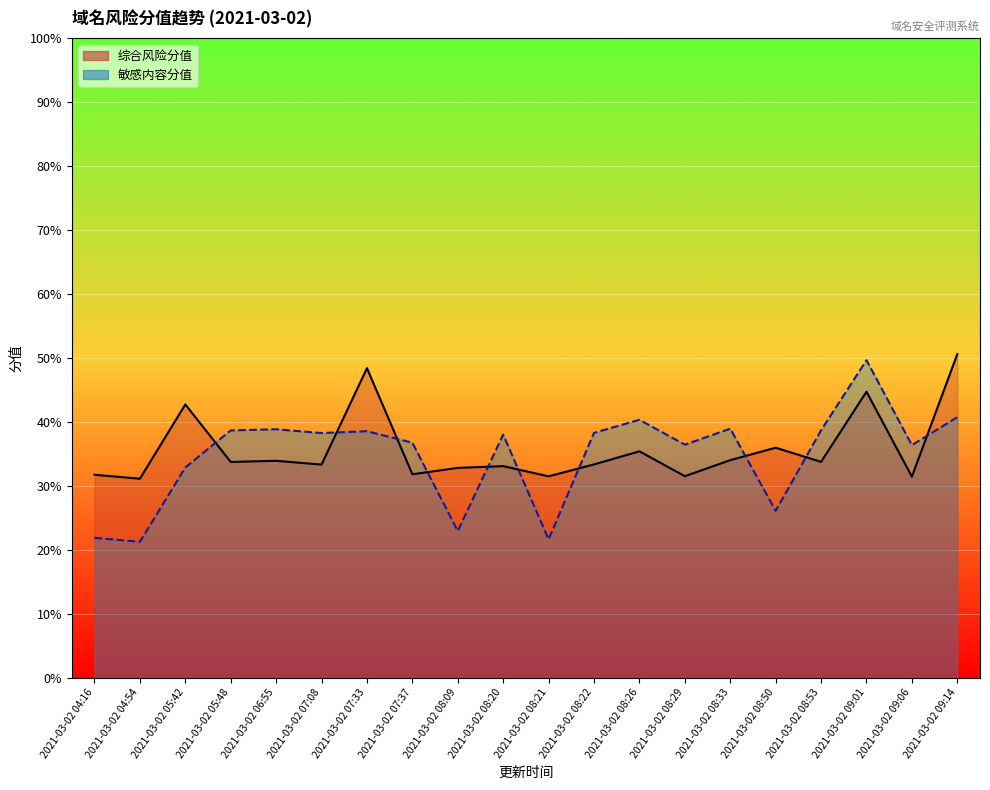

Reading left to right, transcribe all the data shown in this chart.

综合风险分值: 2021-03-02 04:16=31.7	2021-03-02 04:54=31.1	2021-03-02 05:42=42.7	2021-03-02 05:48=33.7	2021-03-02 06:55=33.9	2021-03-02 07:08=33.3	2021-03-02 07:33=48.4	2021-03-02 07:37=31.8	2021-03-02 08:09=32.8	2021-03-02 08:20=33.1	2021-03-02 08:21=31.5	2021-03-02 08:22=33.3	2021-03-02 08:26=35.4	2021-03-02 08:29=31.5	2021-03-02 08:33=34.0	2021-03-02 08:50=36.0	2021-03-02 08:53=33.7	2021-03-02 09:01=44.7	2021-03-02 09:06=31.4	2021-03-02 09:14=50.6
敏感内容分值: 2021-03-02 04:16=21.9	2021-03-02 04:54=21.2	2021-03-02 05:42=32.9	2021-03-02 05:48=38.7	2021-03-02 06:55=38.8	2021-03-02 07:08=38.2	2021-03-02 07:33=38.5	2021-03-02 07:37=36.7	2021-03-02 08:09=22.9	2021-03-02 08:20=38.0	2021-03-02 08:21=21.6	2021-03-02 08:22=38.3	2021-03-02 08:26=40.3	2021-03-02 08:29=36.4	2021-03-02 08:33=38.9	2021-03-02 08:50=26.1	2021-03-02 08:53=38.7	2021-03-02 09:01=49.6	2021-03-02 09:06=36.4	2021-03-02 09:14=40.7